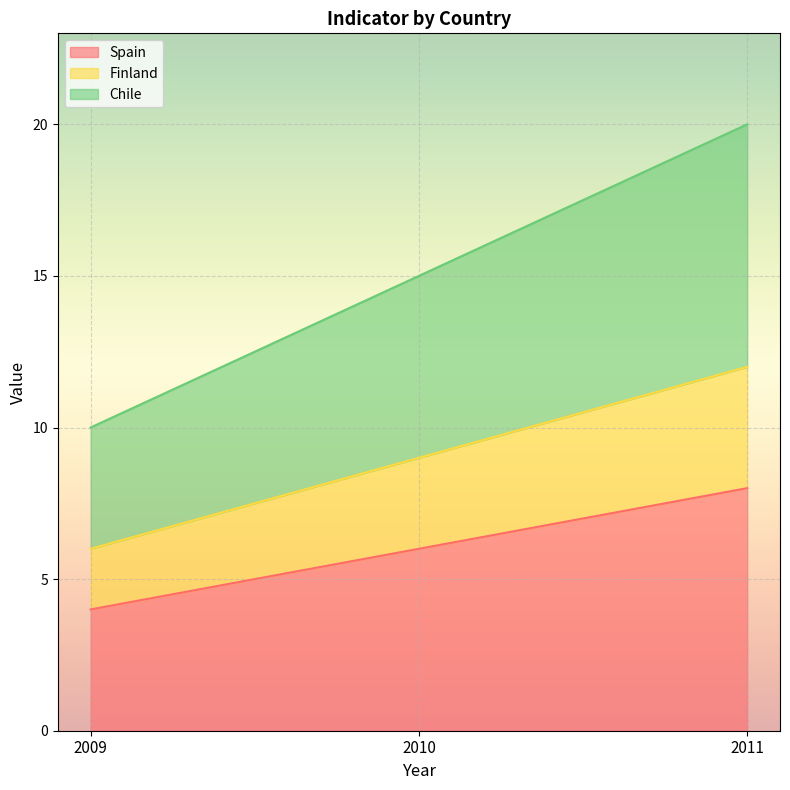

The Chile series shows 14 at 2009. True or false?

False